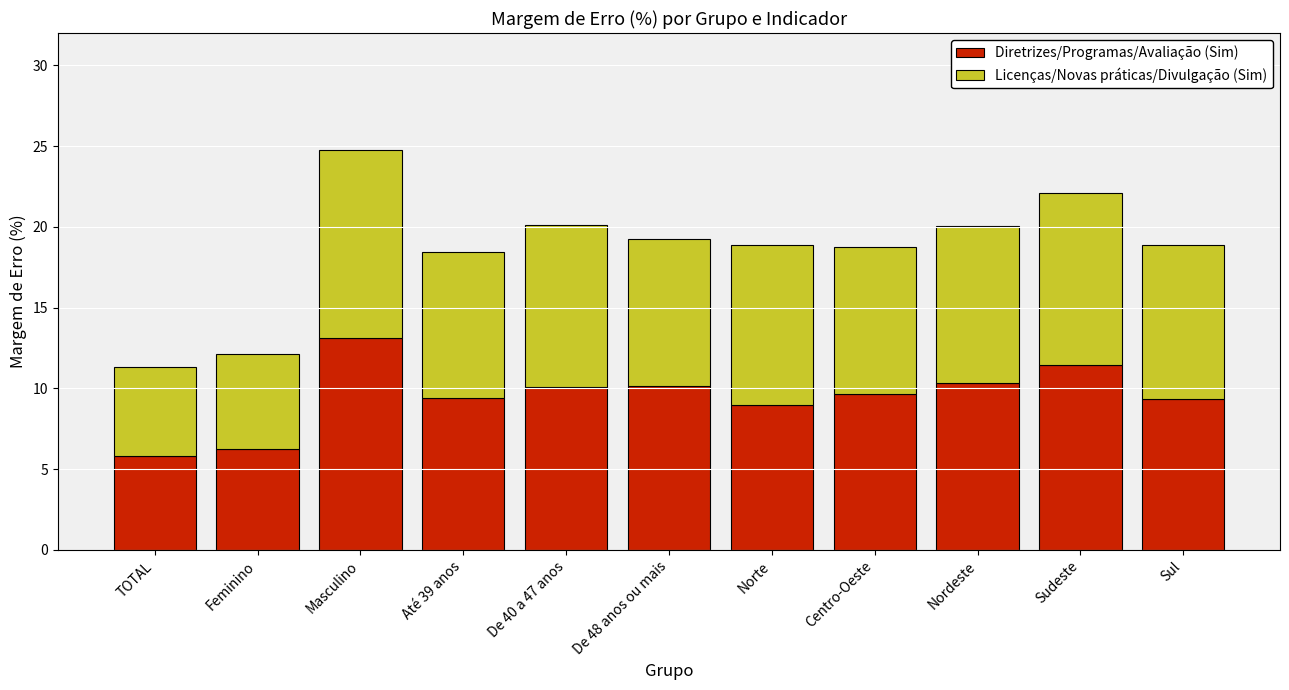

The value of Diretrizes/Programas/Avaliação (Sim) at Sul is 5.3. True or false?

False